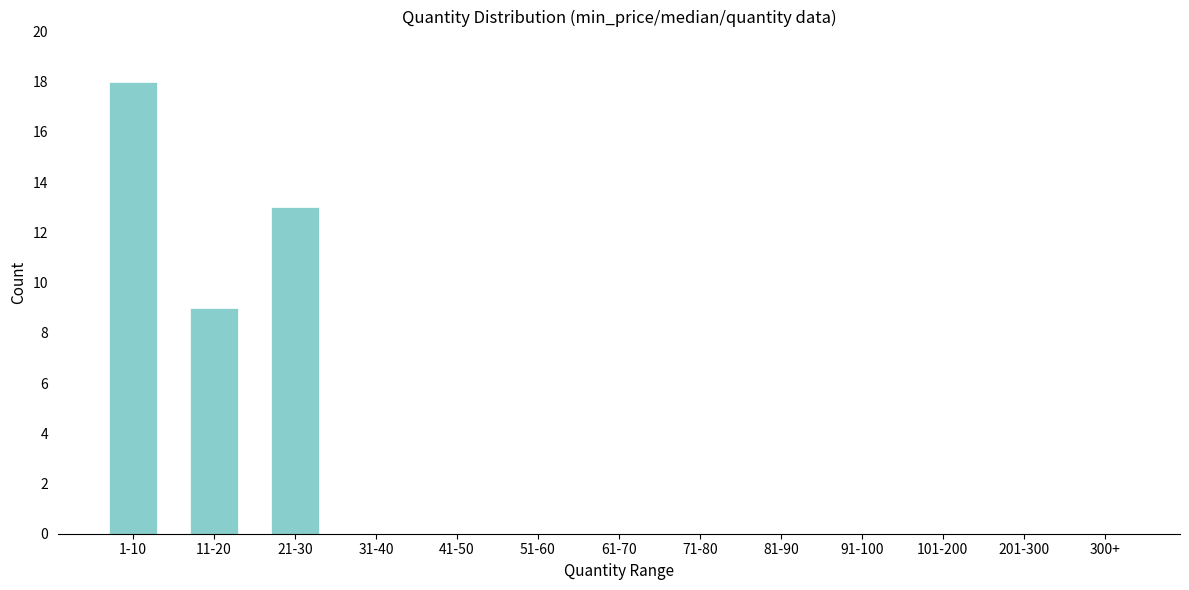

Reading left to right, extract all data points from this chart.

1-10=18	11-20=9	21-30=13	31-40=0	41-50=0	51-60=0	61-70=0	71-80=0	81-90=0	91-100=0	101-200=0	201-300=0	300+=0